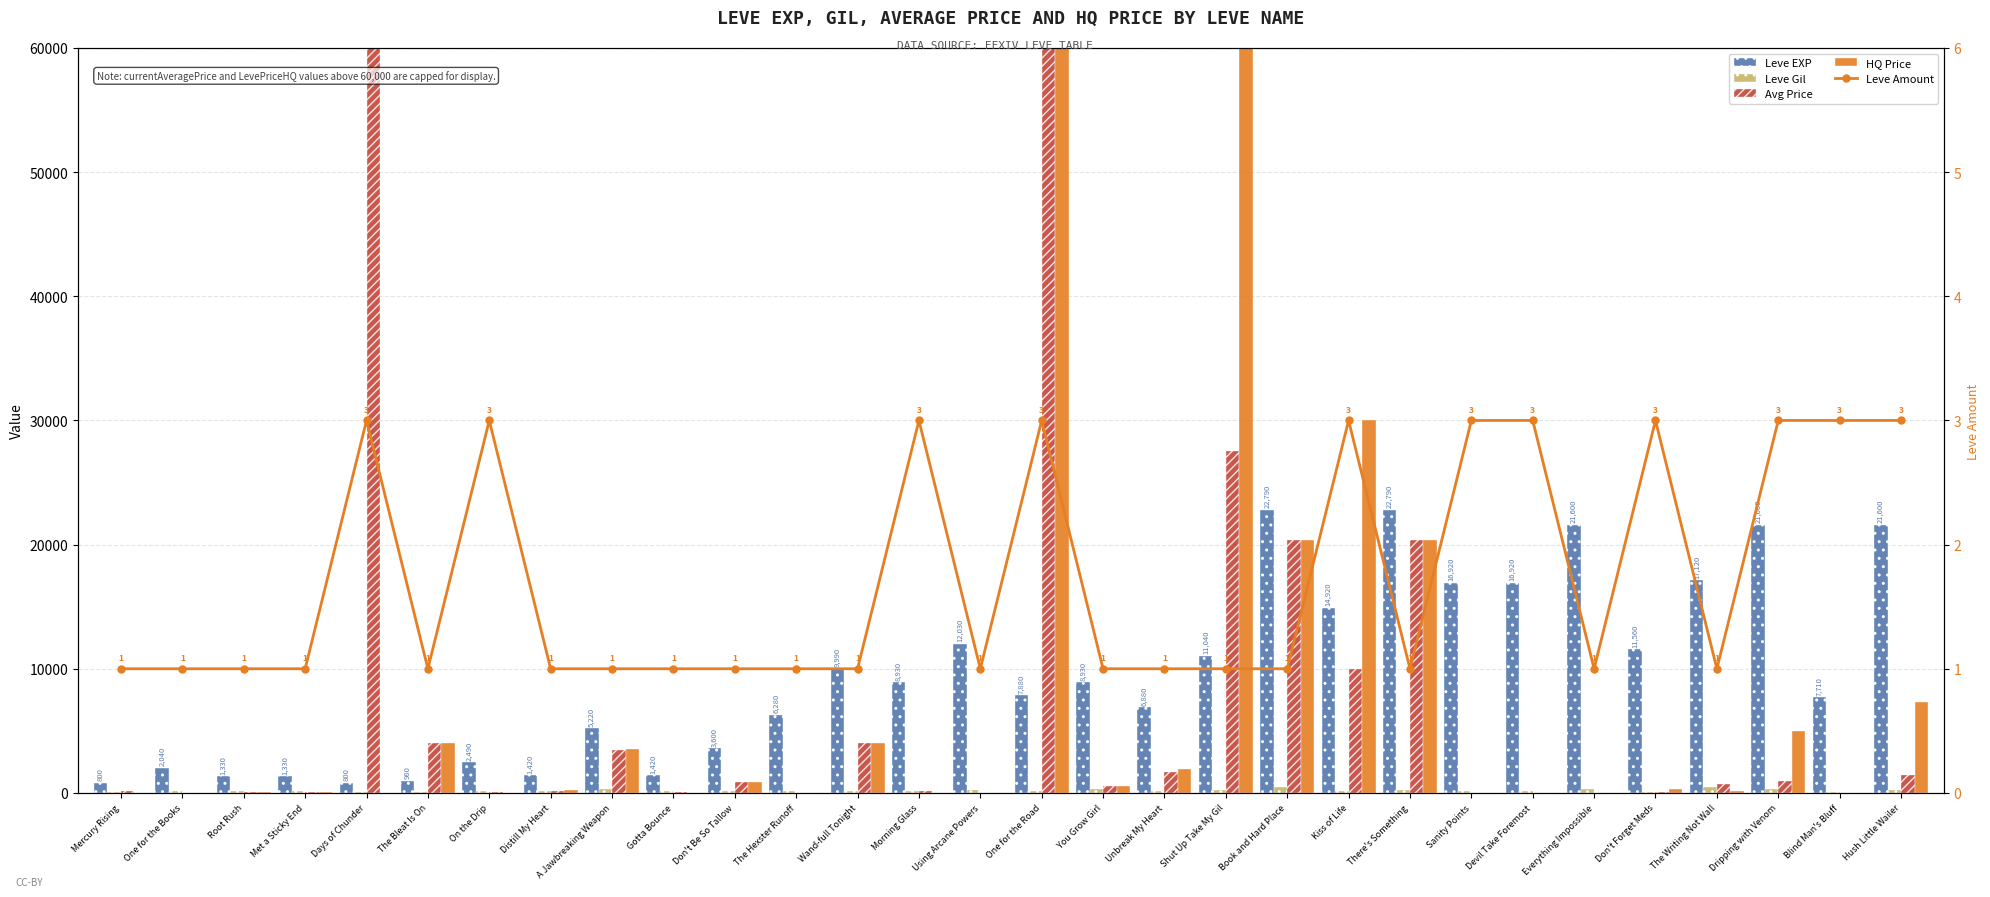

Which series has the largest total across all categories?

Leve EXP